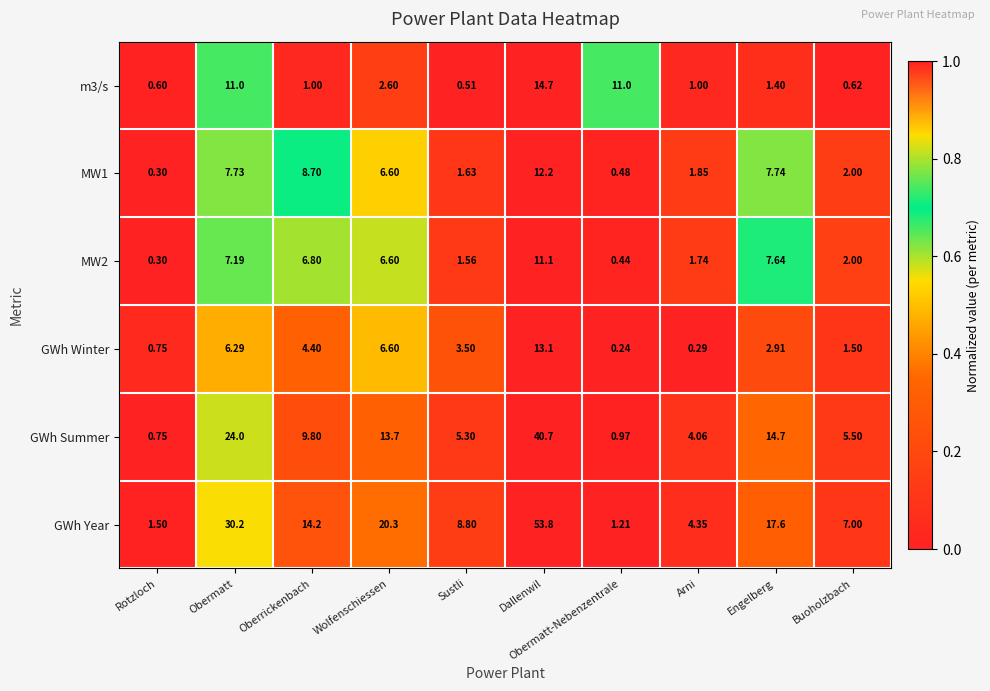

At which label does MW1 reach its minimum?

Rotzloch